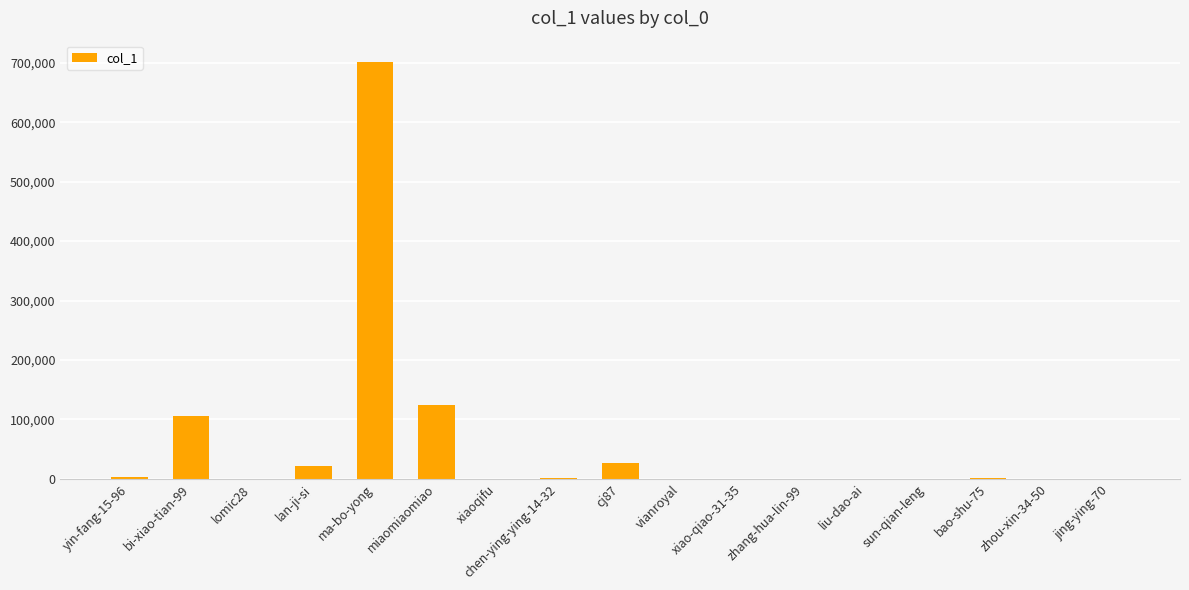

What is the change in value from bi-xiao-tian-99 to xiao-qiao-31-35?

-105326